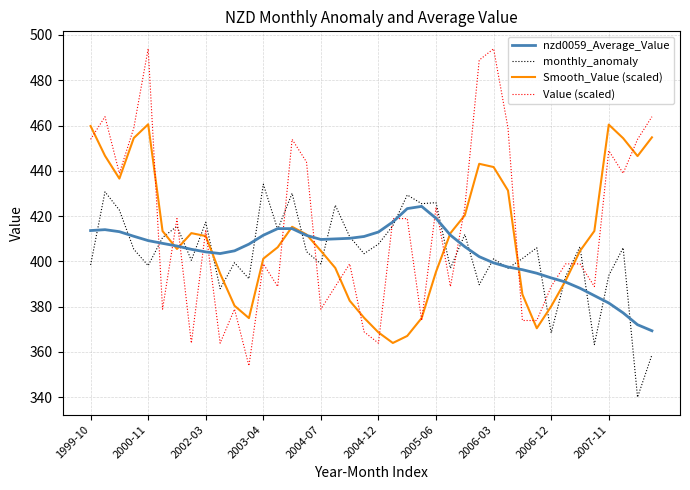

What is the lowest value of the monthly_anomaly series?

340.0